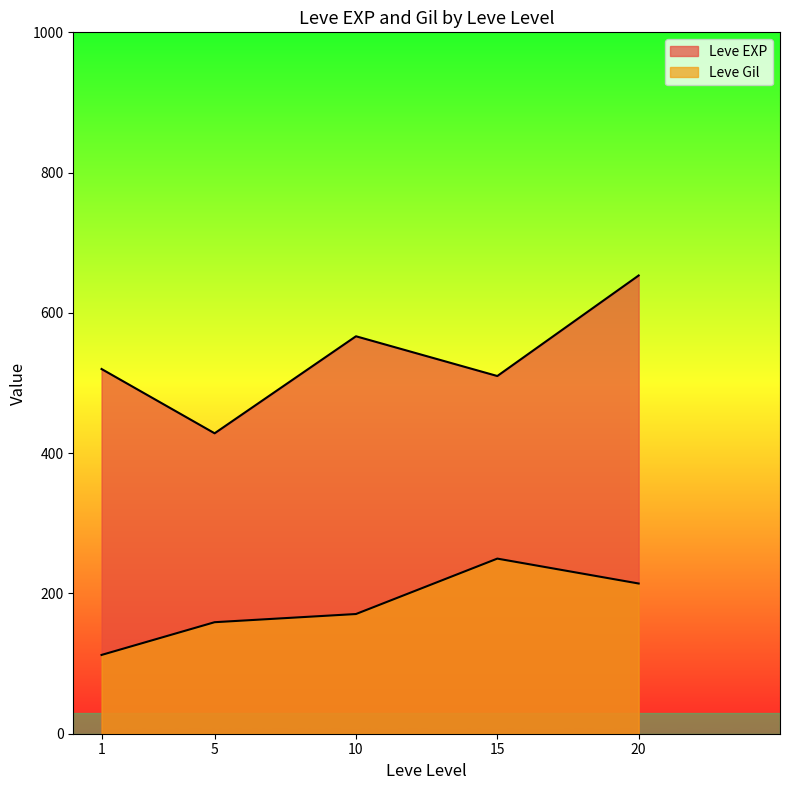

After their last crossing, which series has the higher values: Leve Gil or Leve EXP?

Leve EXP